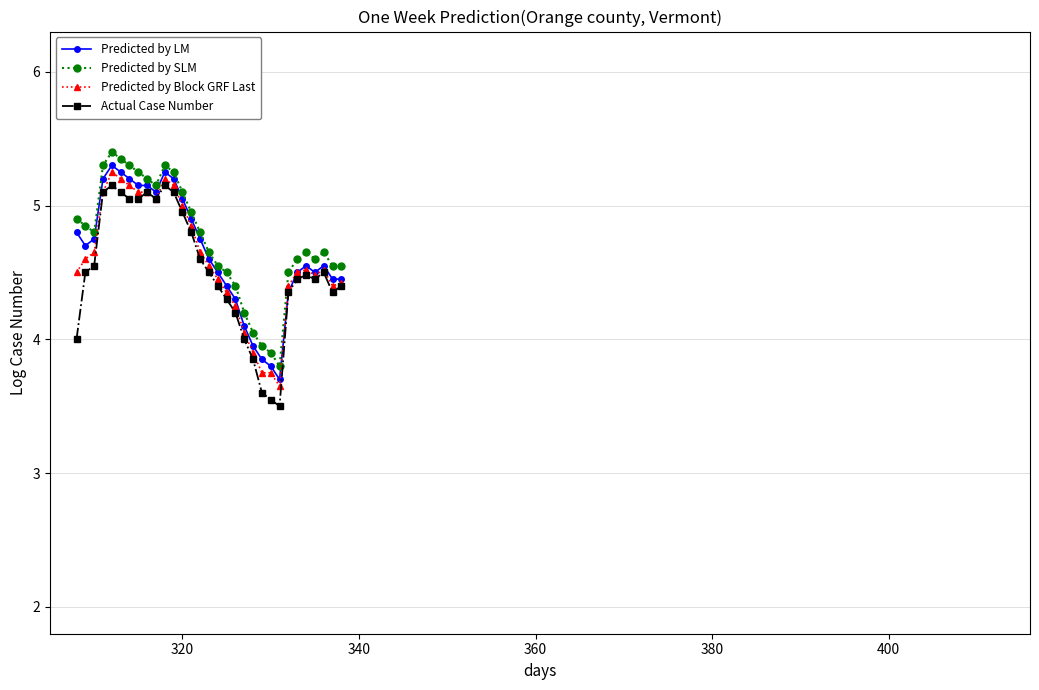

Which series has the largest range (max minus min)?

Actual Case Number